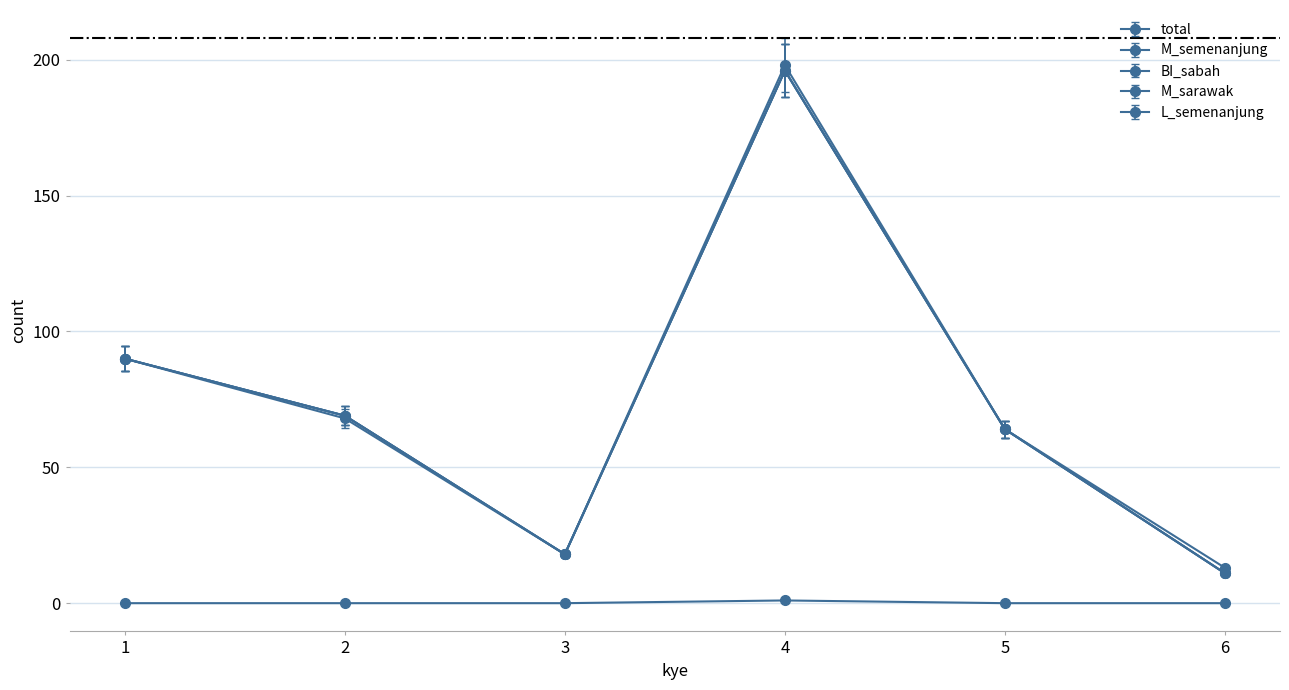

How many interior local peaks does the L_semenanjung series have?

1